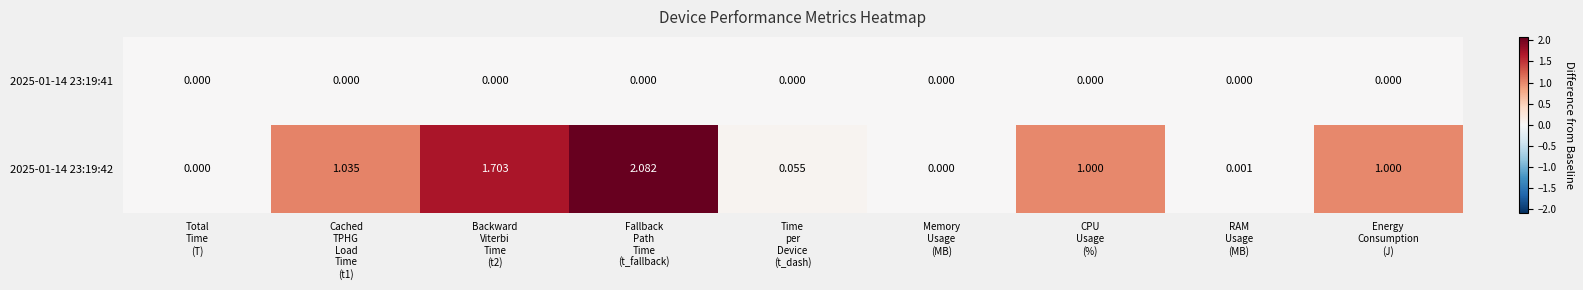

How many data points does each series have?

9